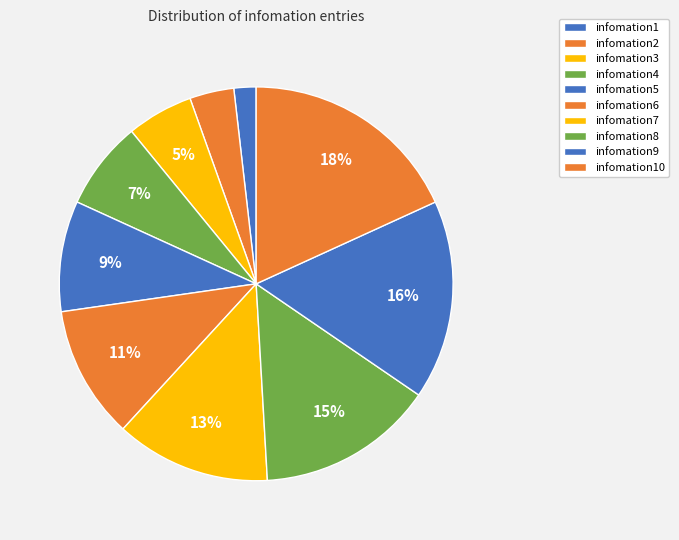

How many slices are in this pie chart?

10